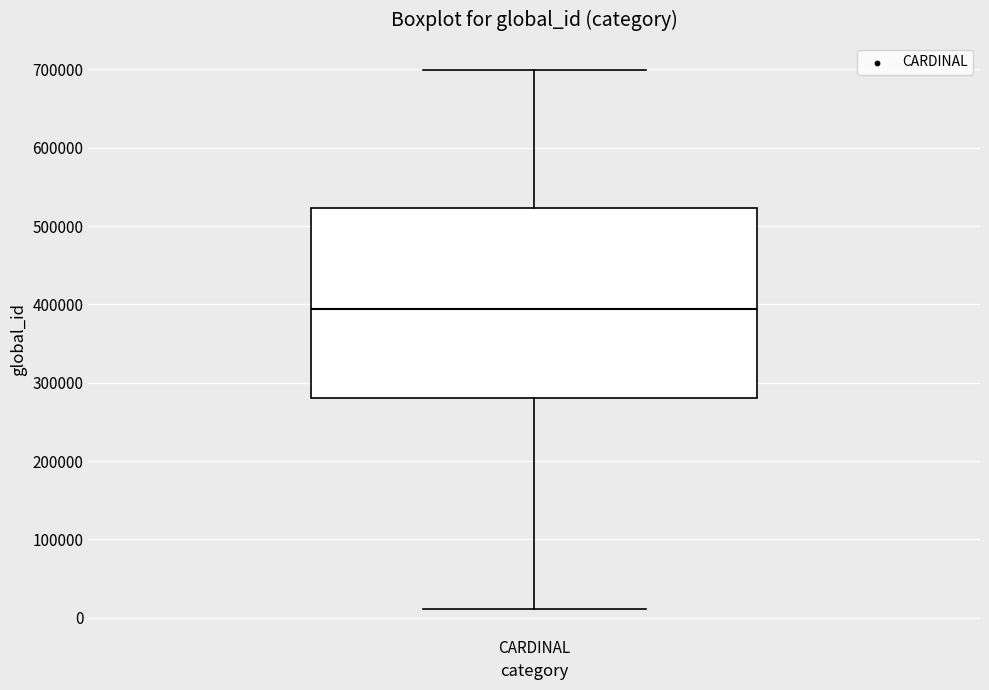

Transcribe this box plot: give where the median line is, the range the box spans, and where the two whiskers end, as read against the y-axis. The values are not printed on the chart, so give them approximately, as read against the axis.

median 390000, box 280000 to 520000, whiskers 10000 to 700000